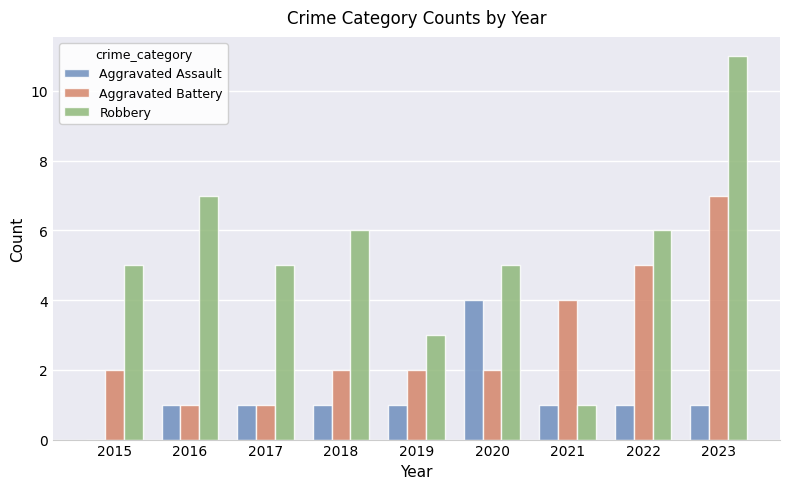

Is it true that Aggravated Assault equals 1 at 2017?

True